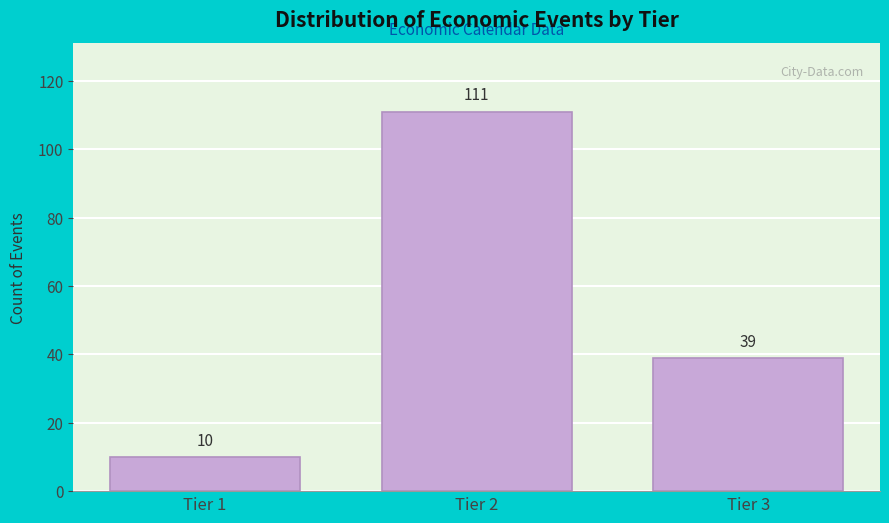

Reading left to right, what are all the values shown in this chart?

Tier 1=10	Tier 2=111	Tier 3=39